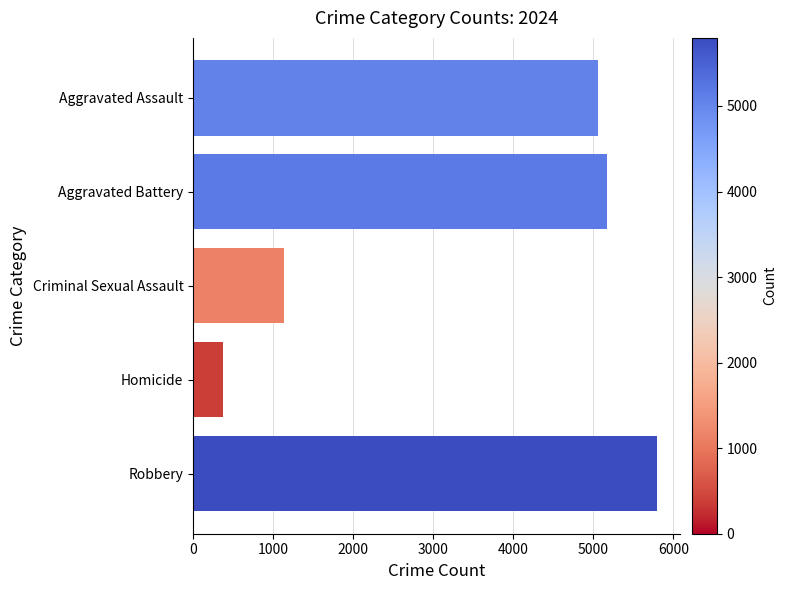

Reading top to bottom, extract all data points from this chart.

Aggravated Assault=5061	Aggravated Battery=5176	Criminal Sexual Assault=1132	Homicide=375	Robbery=5796